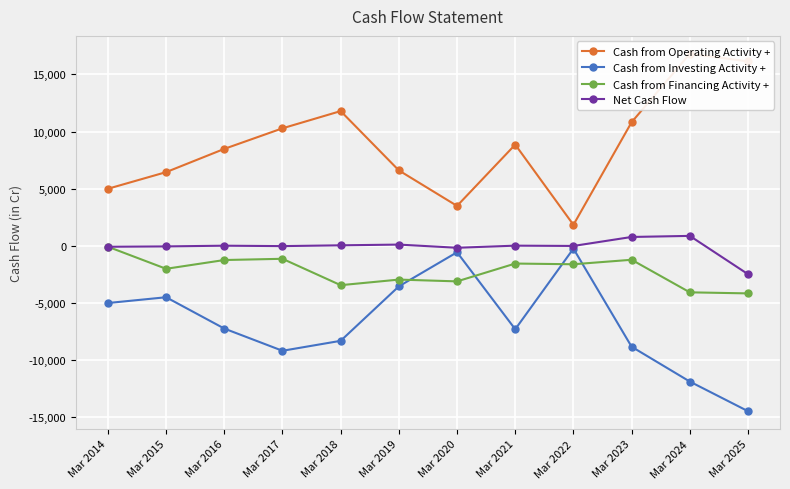

List the labels in order of Cash from Financing Activity + value, smallest first.

Mar 2025, Mar 2024, Mar 2018, Mar 2020, Mar 2019, Mar 2015, Mar 2022, Mar 2021, Mar 2016, Mar 2023, Mar 2017, Mar 2014